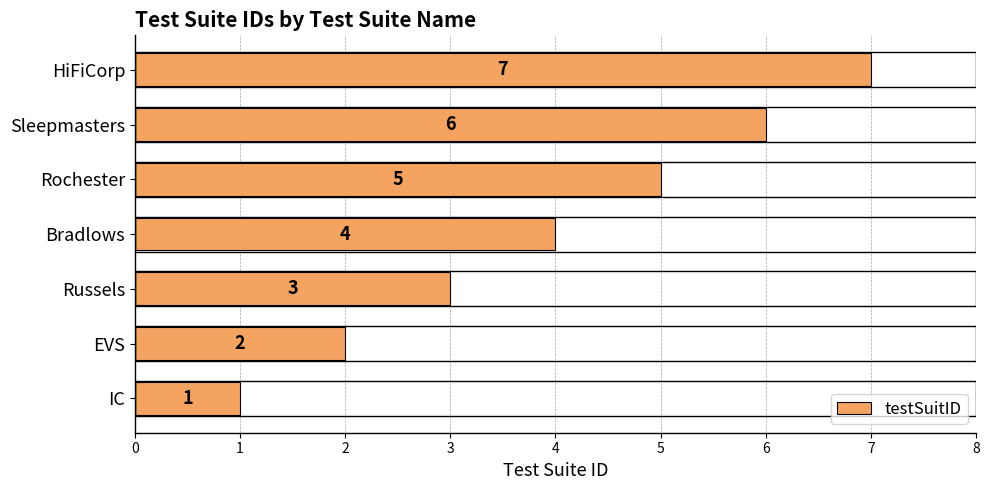

What is the sum of all values?

28